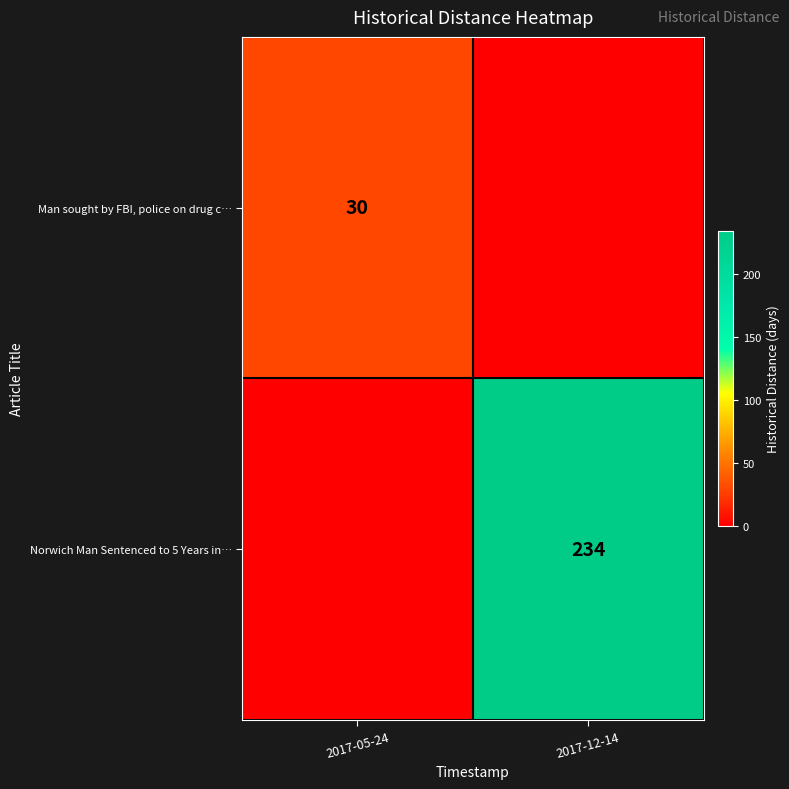

True or false: Man sought by FBI, police on drug c… has a value of 30 at 2017-05-24.

True